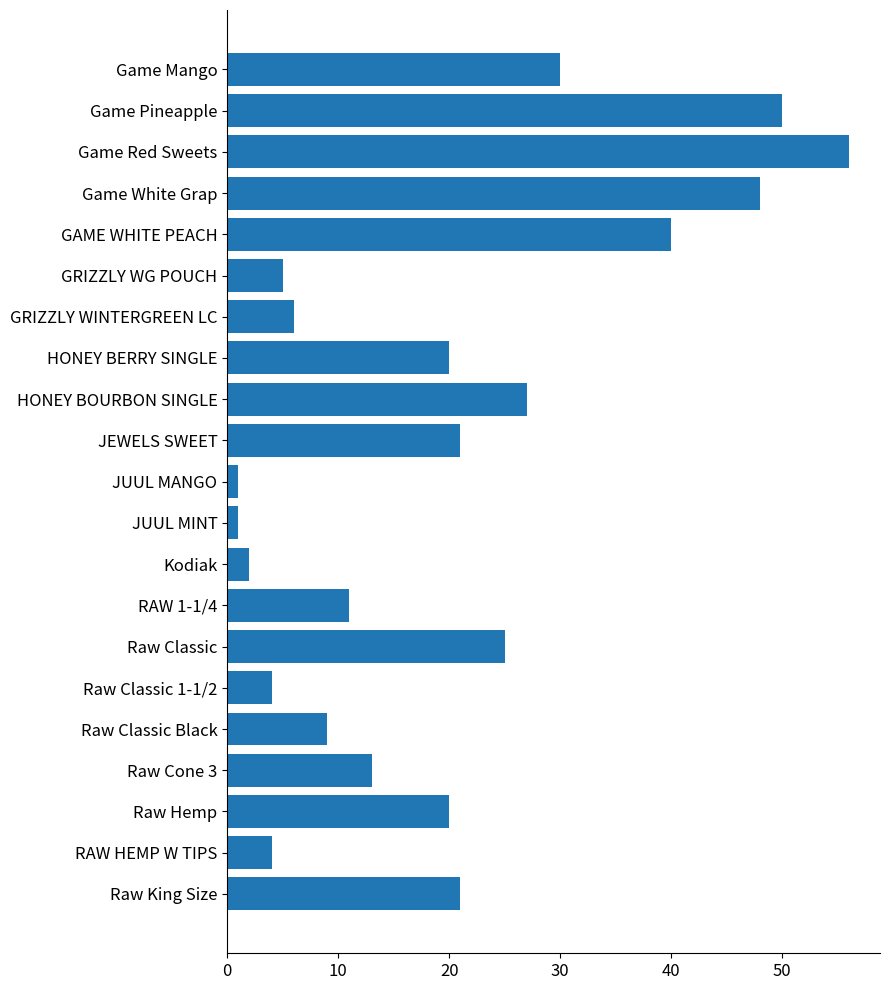

Where is the data nearest to the value 28?

HONEY BOURBON SINGLE